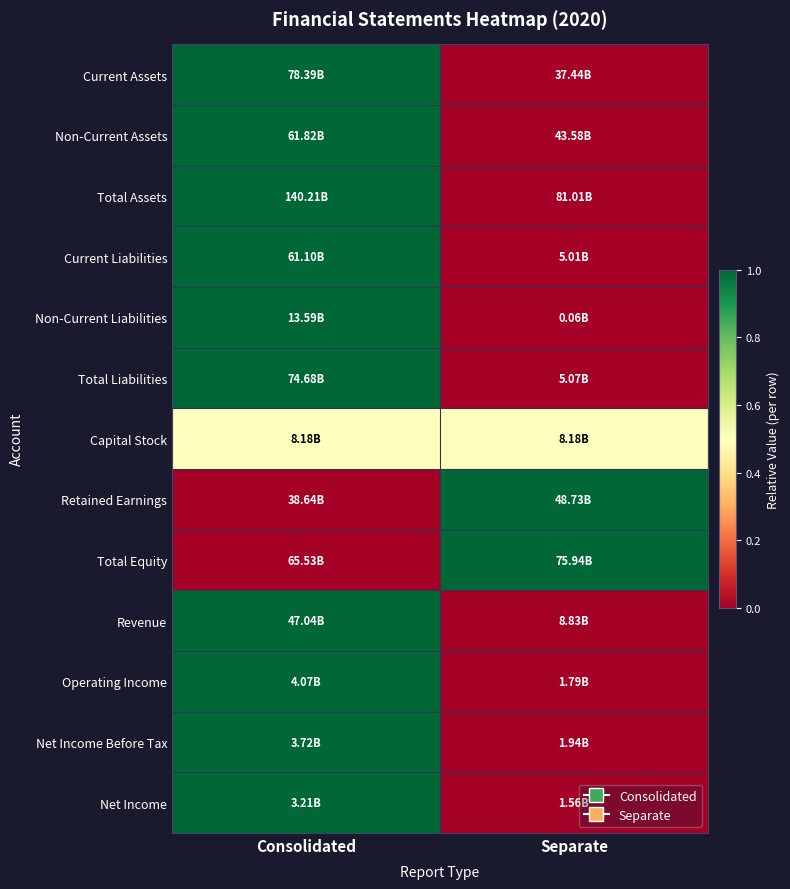

Reading left to right, list all the values displayed in this chart.

Current Assets: Consolidated=1.0	Separate=0.0
Non-Current Assets: Consolidated=1.0	Separate=0.0
Total Assets: Consolidated=1.0	Separate=0.0
Current Liabilities: Consolidated=1.0	Separate=0.0
Non-Current Liabilities: Consolidated=1.0	Separate=0.0
Total Liabilities: Consolidated=1.0	Separate=0.0
Capital Stock: Consolidated=0.5	Separate=0.5
Retained Earnings: Consolidated=0.0	Separate=1.0
Total Equity: Consolidated=0.0	Separate=1.0
Revenue: Consolidated=1.0	Separate=0.0
Operating Income: Consolidated=1.0	Separate=0.0
Net Income Before Tax: Consolidated=1.0	Separate=0.0
Net Income: Consolidated=1.0	Separate=0.0